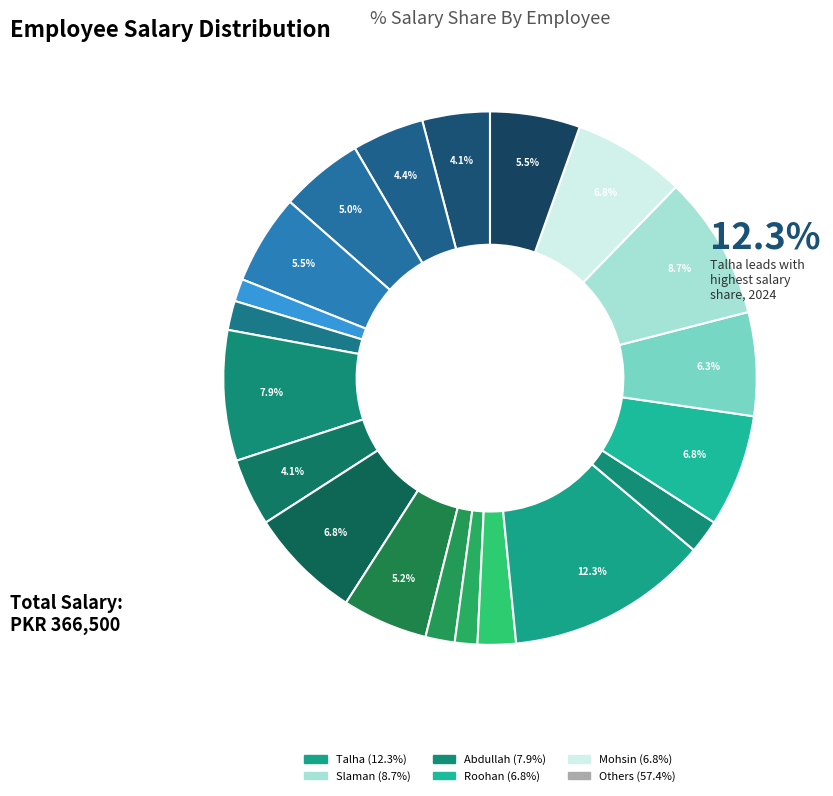

Which slice is the largest?

Talha